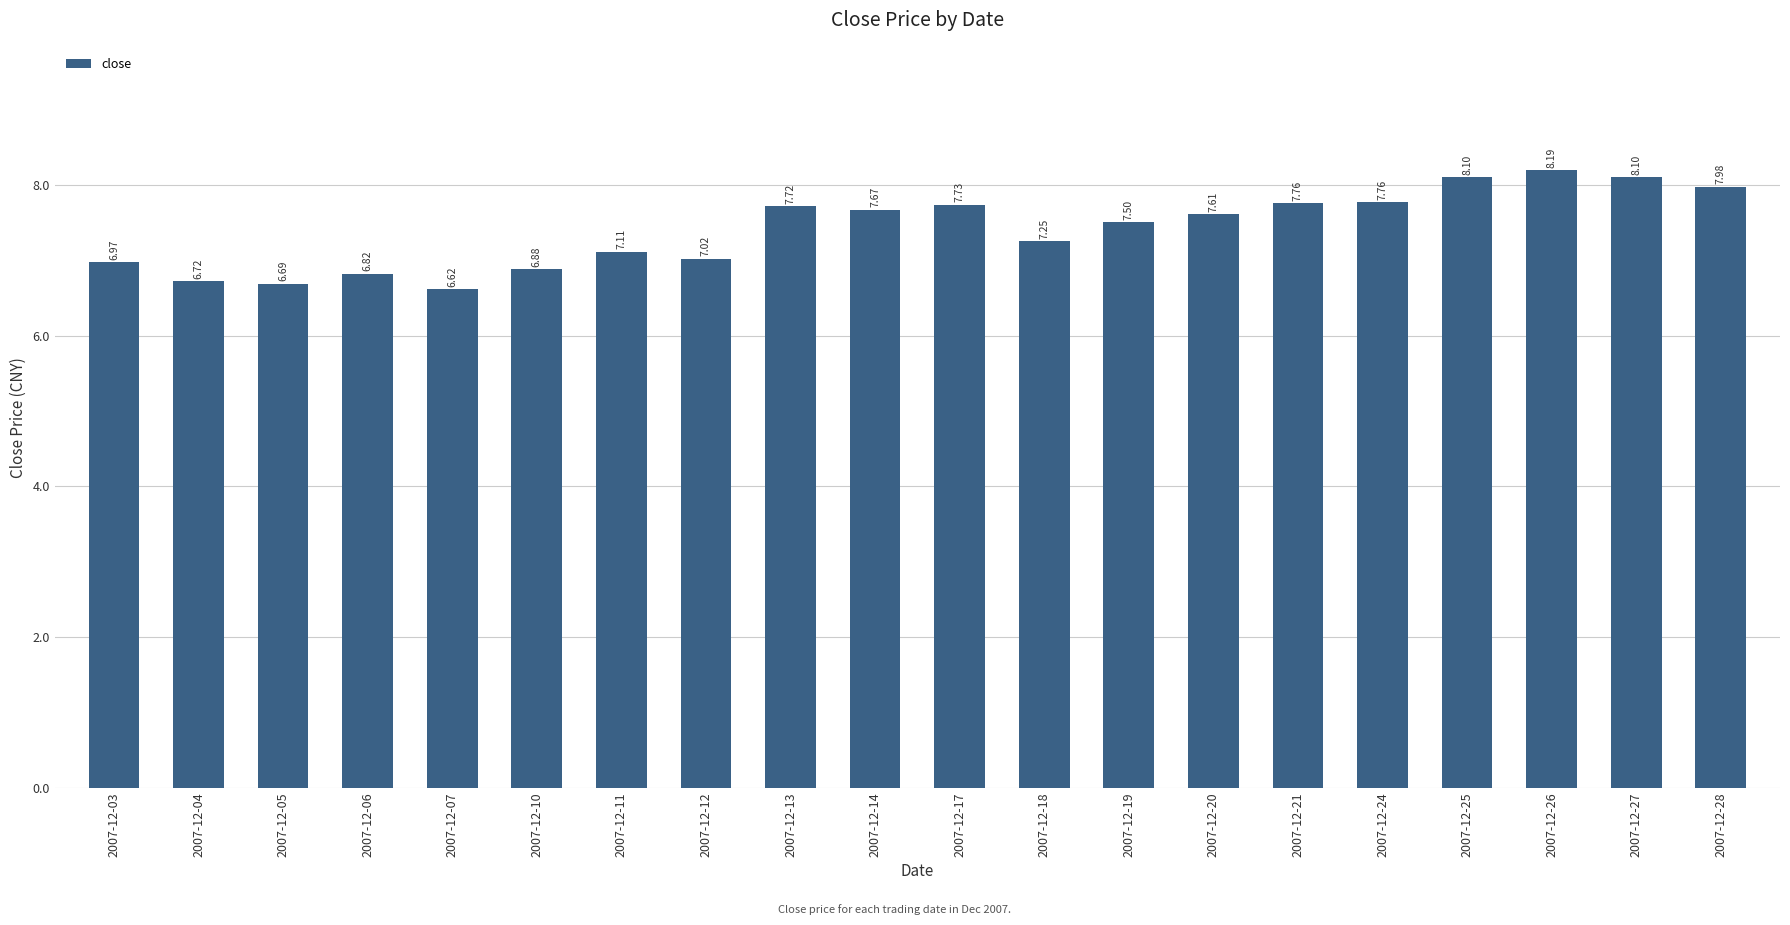

What is the sum of all values?

148.2